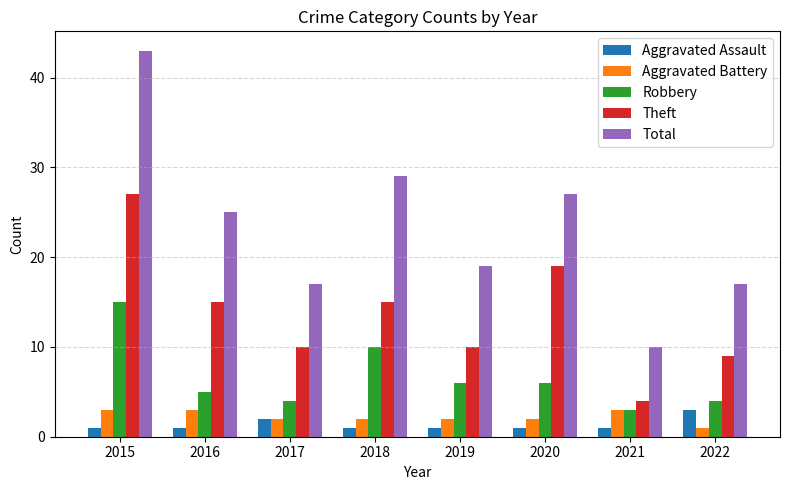

At which label does Aggravated Assault reach its peak?

2022